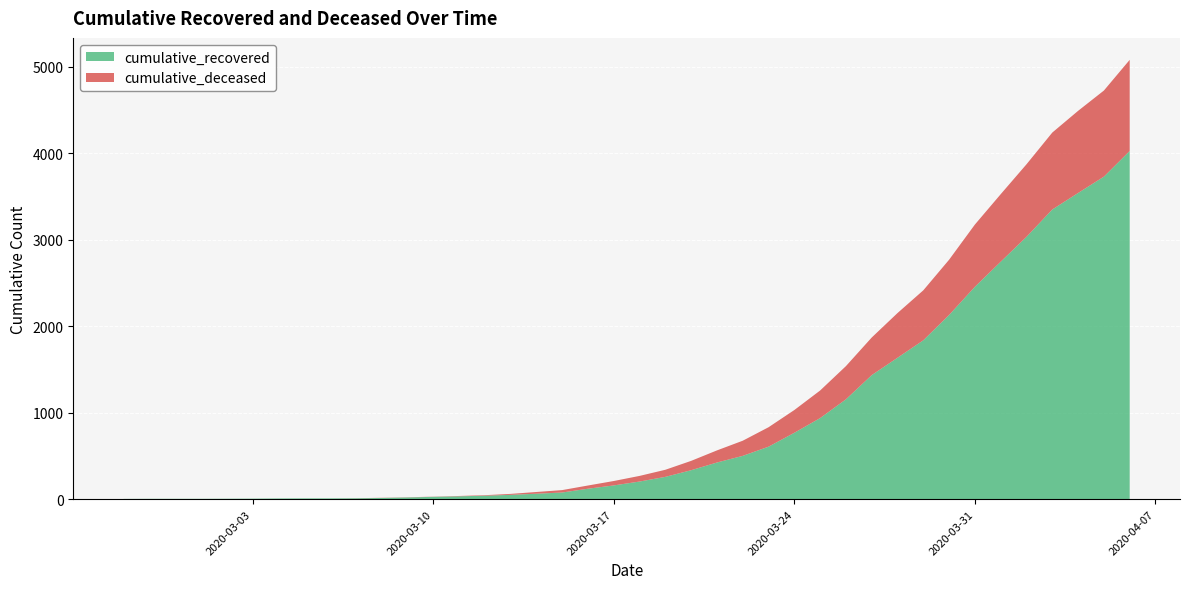

Reading right to left, list all the values displayed in this chart.

cumulative_recovered: 2020-04-06=4028	2020-04-05=3731	2020-04-04=3542	2020-04-03=3351	2020-04-02=3035	2020-04-01=2747	2020-03-31=2457	2020-03-30=2131	2020-03-29=1838	2020-03-28=1636	2020-03-27=1435	2020-03-26=1155	2020-03-25=938	2020-03-24=768	2020-03-23=607	2020-03-22=501	2020-03-21=424	2020-03-20=335	2020-03-19=258	2020-03-18=204	2020-03-17=159	2020-03-16=121	2020-03-15=77	2020-03-14=63	2020-03-13=50	2020-03-12=40	2020-03-11=33	2020-03-10=27	2020-03-09=20	2020-03-08=14	2020-03-07=10	2020-03-06=9	2020-03-05=9	2020-03-04=8	2020-03-03=6	2020-03-02=5	2020-03-01=4	2020-02-29=4	2020-02-28=4	2020-02-27=3
cumulative_deceased: 2020-04-06=1054	2020-04-05=996	2020-04-04=950	2020-04-03=890	2020-04-02=839	2020-04-01=781	2020-03-31=720	2020-03-30=639	2020-03-29=578	2020-03-28=517	2020-03-27=435	2020-03-26=384	2020-03-25=319	2020-03-24=263	2020-03-23=225	2020-03-22=175	2020-03-21=140	2020-03-20=108	2020-03-19=82	2020-03-18=65	2020-03-17=51	2020-03-16=37	2020-03-15=28	2020-03-14=20	2020-03-13=11	2020-03-12=6	2020-03-11=4	2020-03-10=2	2020-03-09=2	2020-03-08=2	2020-03-07=1	2020-03-06=0	2020-03-05=0	2020-03-04=0	2020-03-03=0	2020-03-02=0	2020-03-01=0	2020-02-29=0	2020-02-28=0	2020-02-27=0